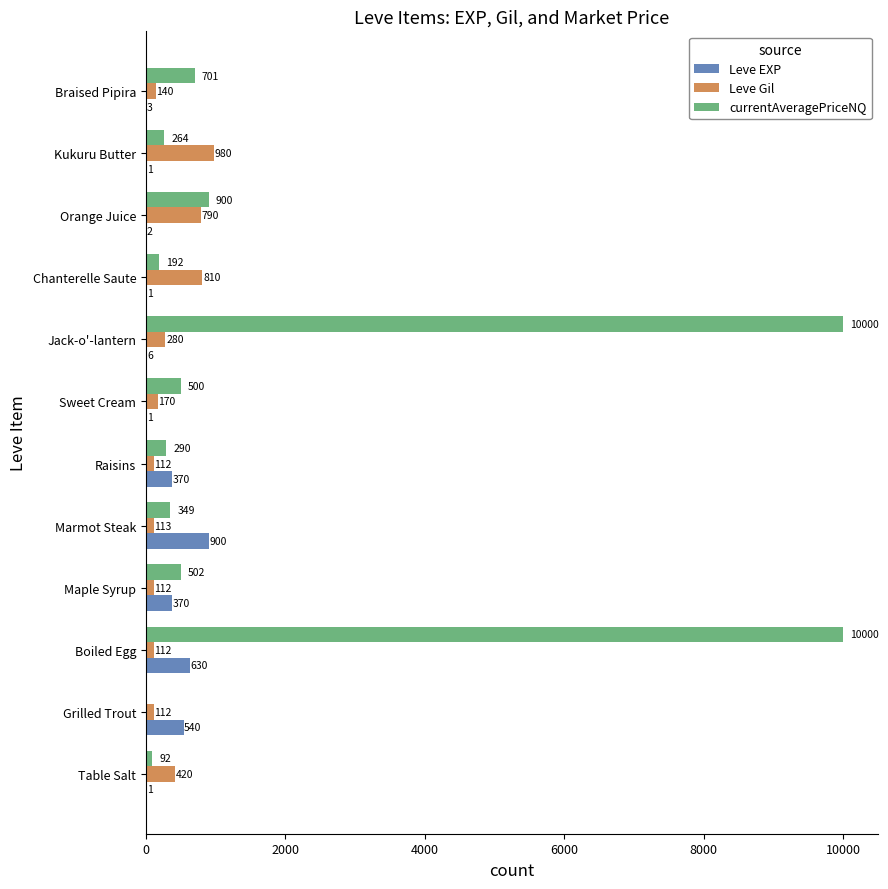

What is the highest value of the Leve Gil series?

980